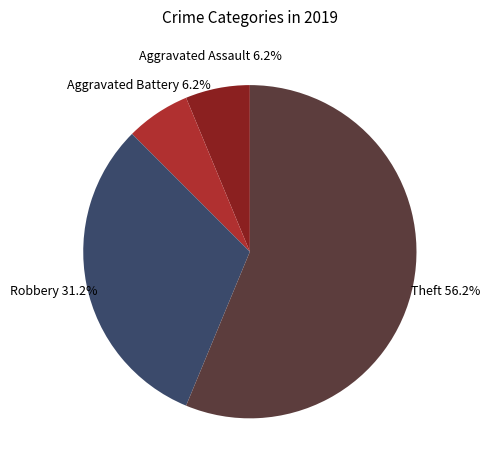

Is there any slice that represents more than half of the pie?

Yes